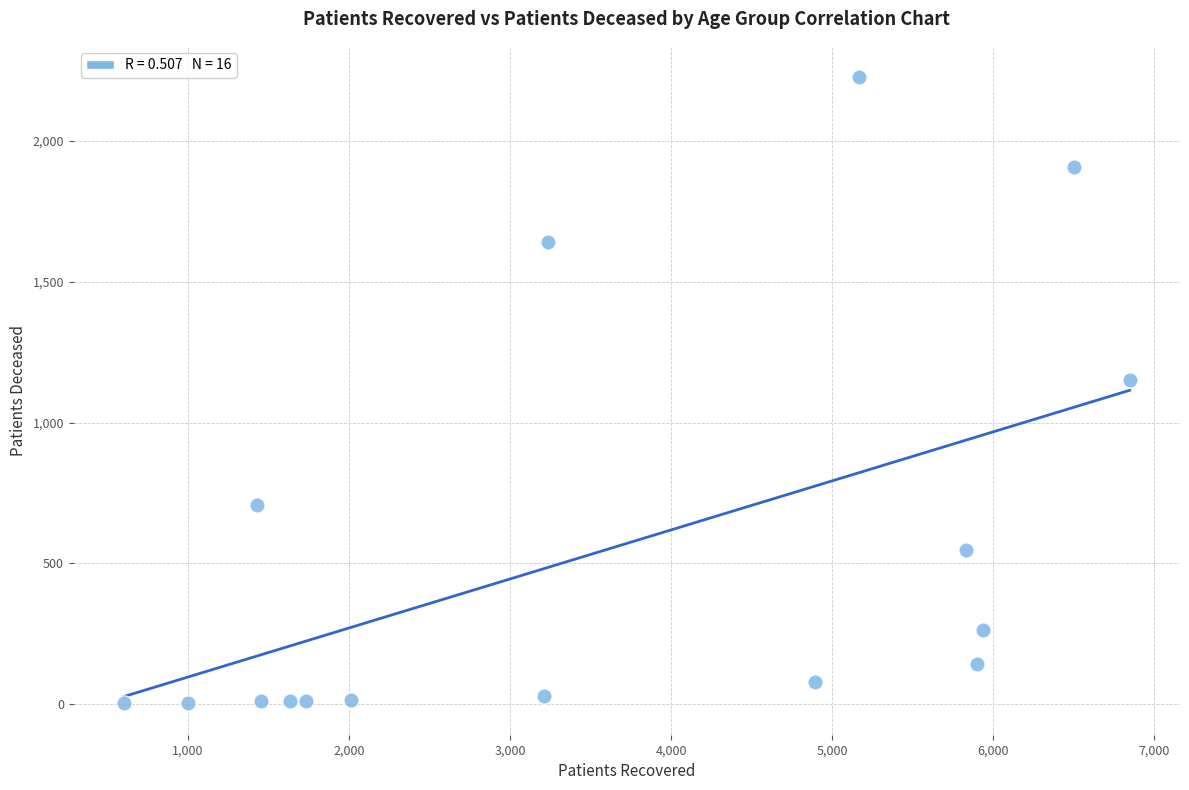

What Y value in the scatter plot is closest to 1114?

1150